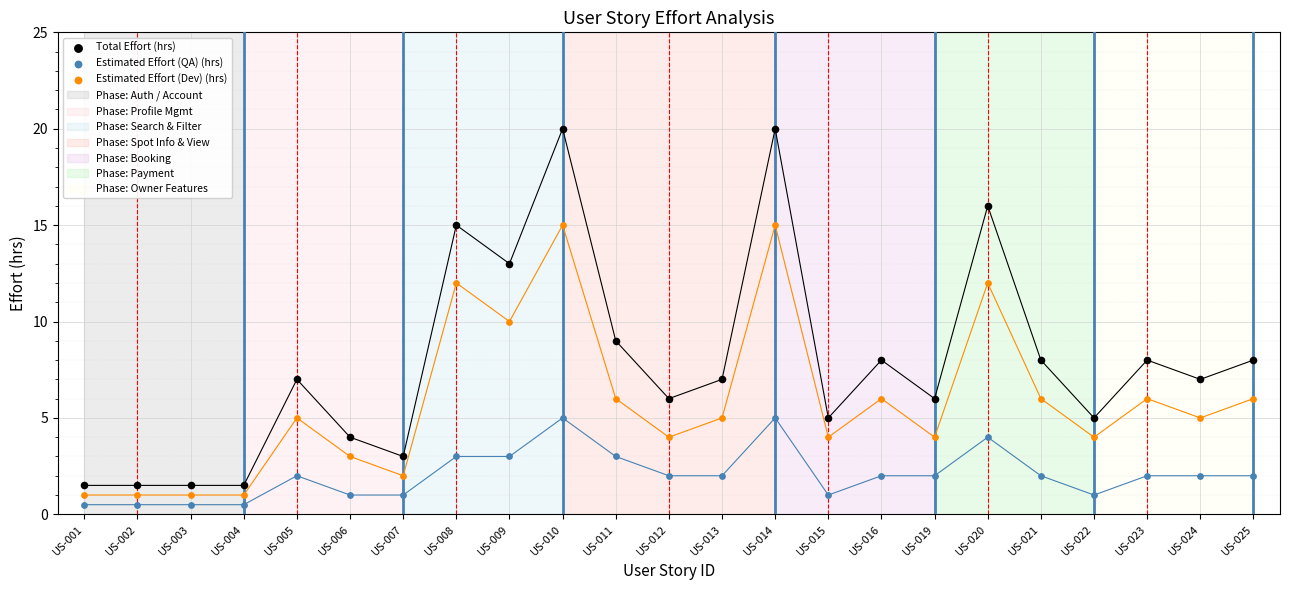

Which series has the largest Y range (max minus min)?

Total Effort (hrs)